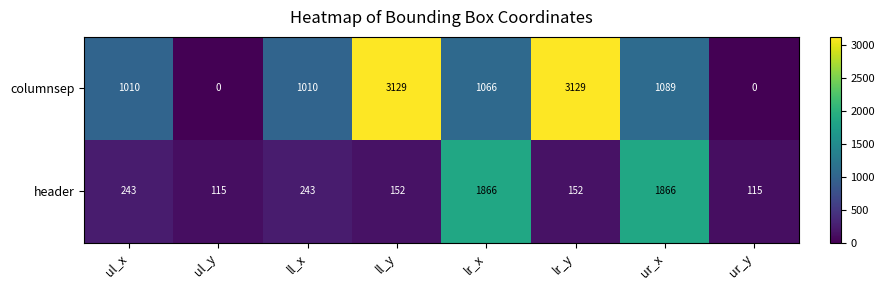

What is the greatest value displayed?

3129